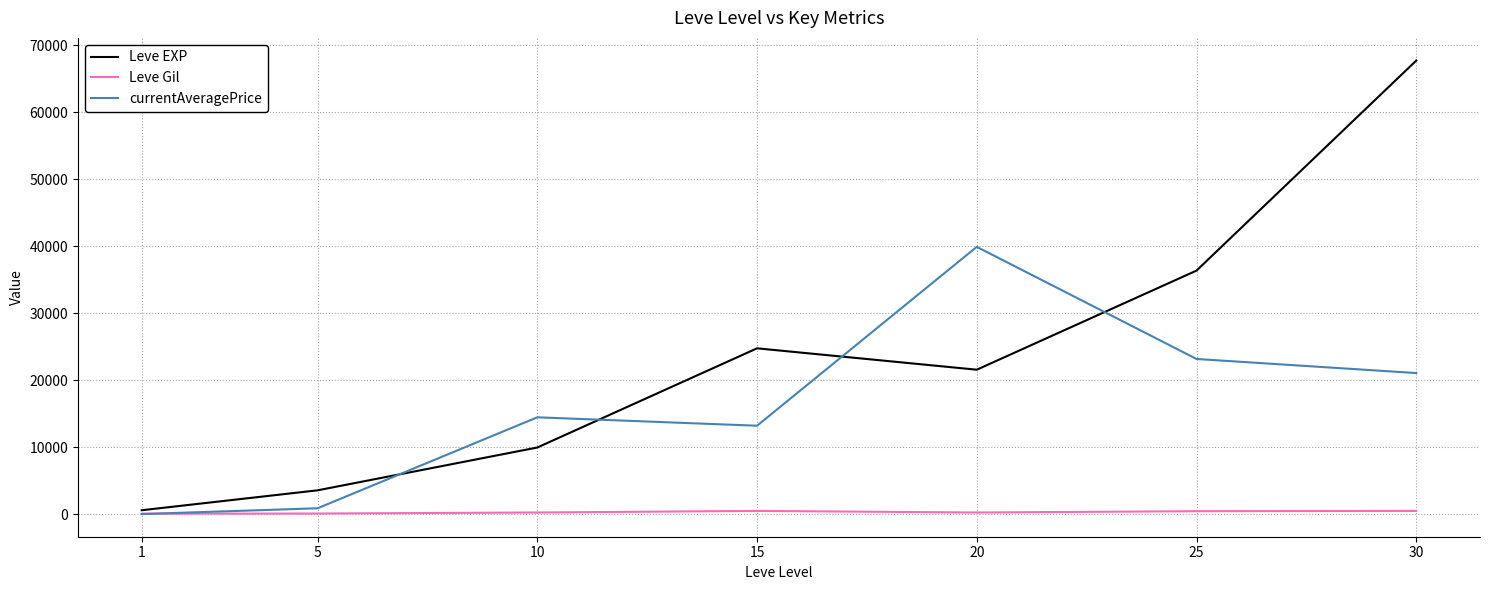

Read the Leve Gil value at 5.

139.0